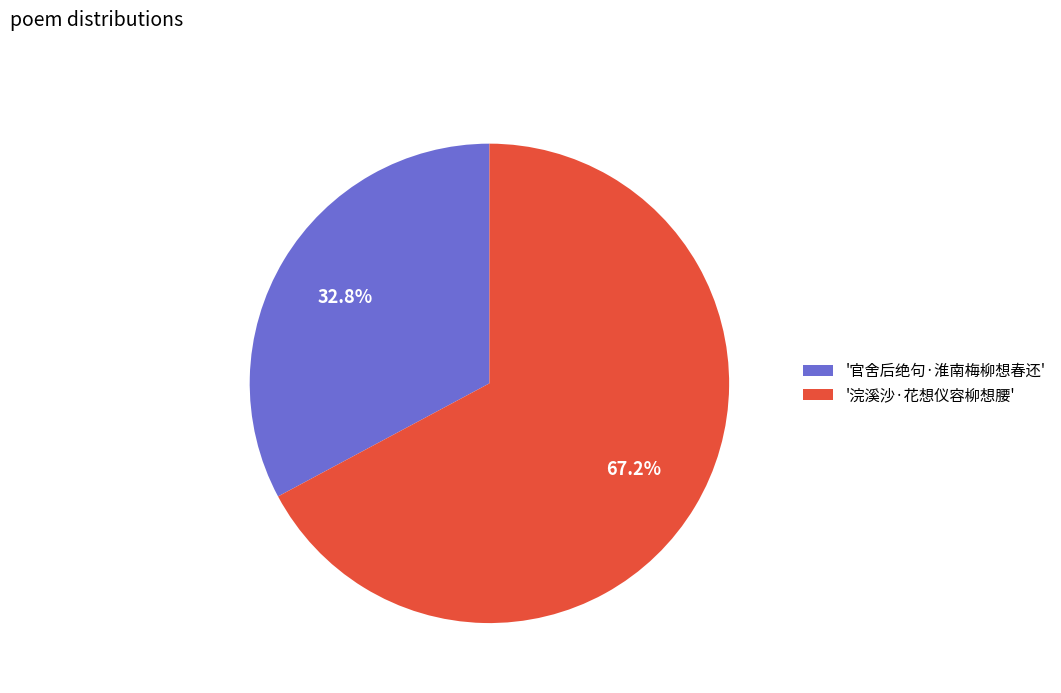

What is the total percentage of '官舍后绝句·淮南梅柳想春还' and '浣溪沙·花想仪容柳想腰'?

100.0%